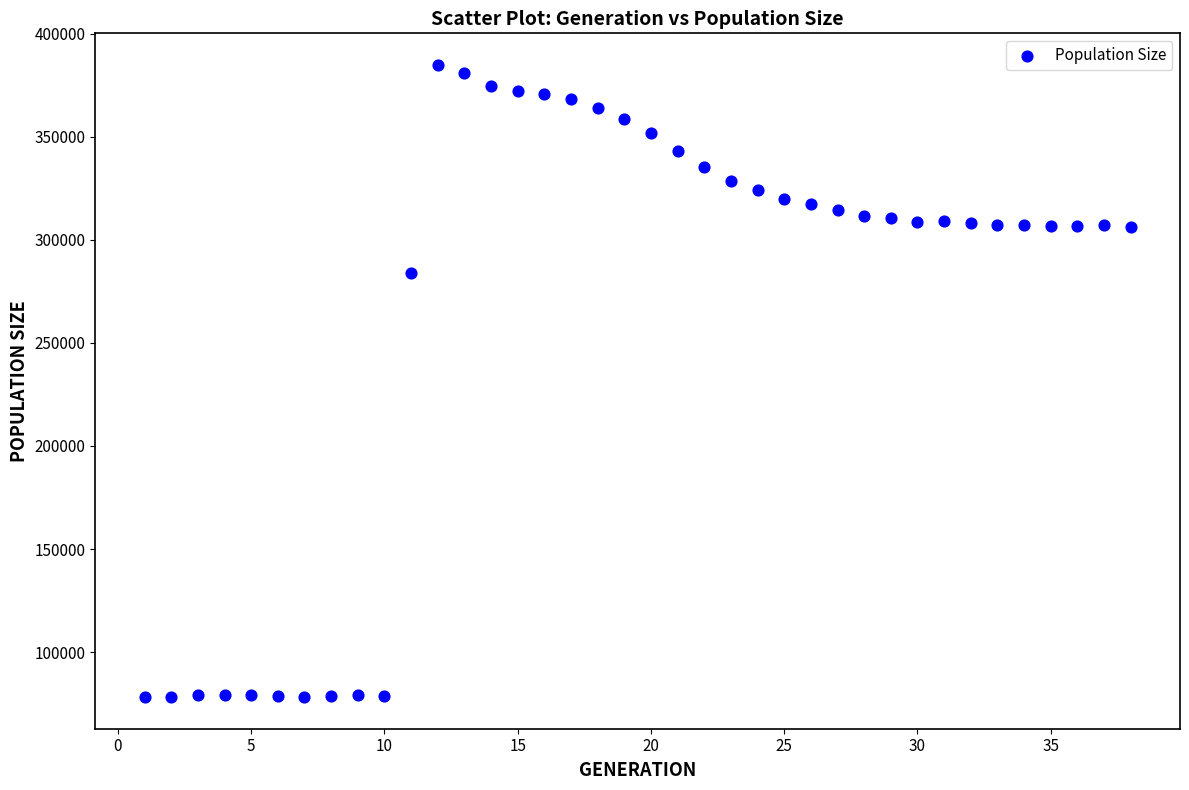

What is the range of X values (max minus min)?

37